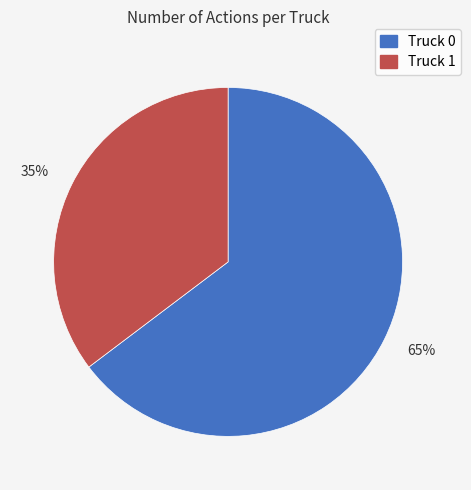

Rank the categories by value from lowest to highest.

35%, 65%